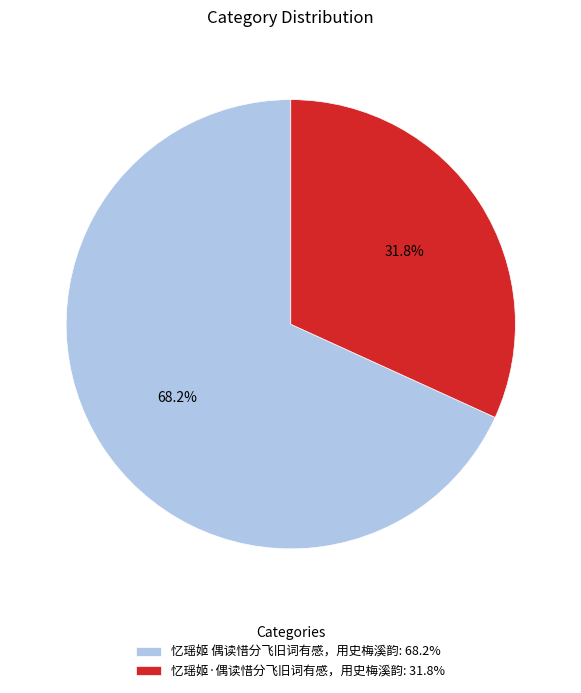

Which has a higher value, 忆瑶姬 偶读惜分飞旧词有感，用史梅溪韵: 68.2% or 忆瑶姬·偶读惜分飞旧词有感，用史梅溪韵: 31.8%?

忆瑶姬 偶读惜分飞旧词有感，用史梅溪韵: 68.2%